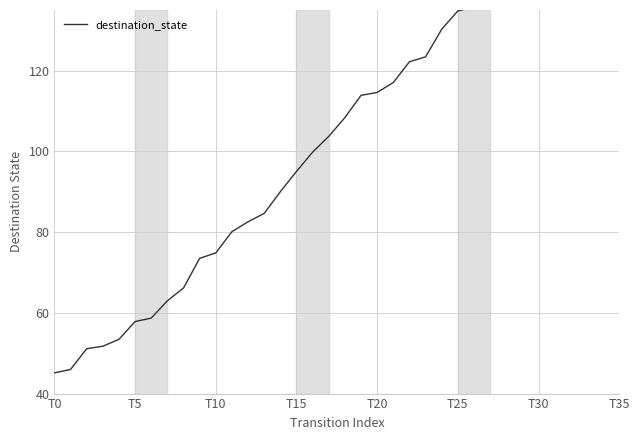

At which label is the value closest to 107?

18